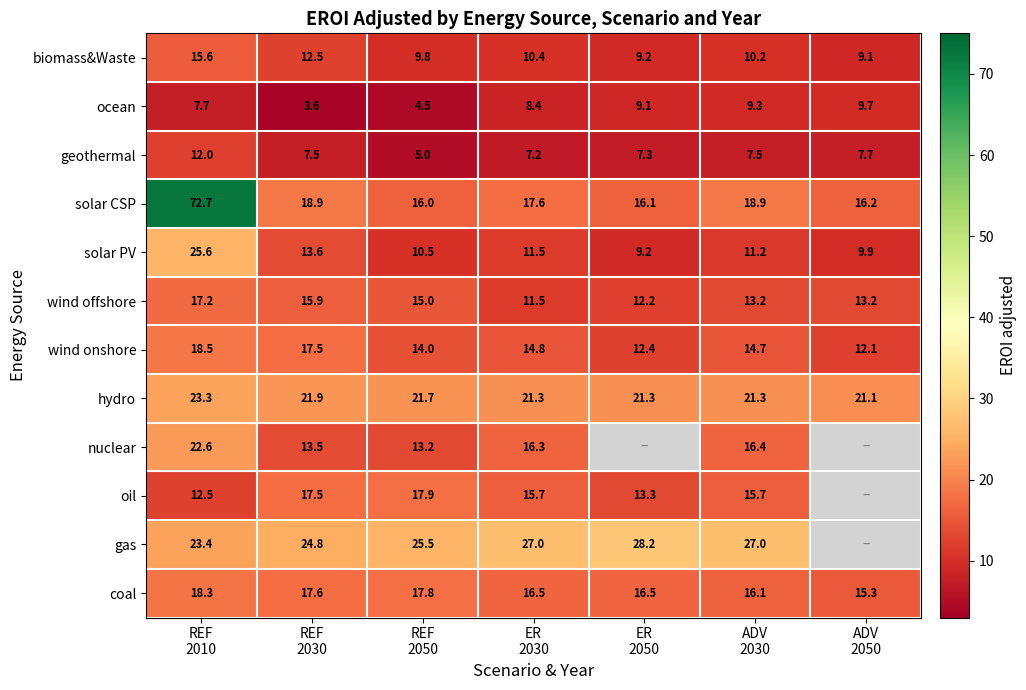

What is the highest value of the coal series?

18.3